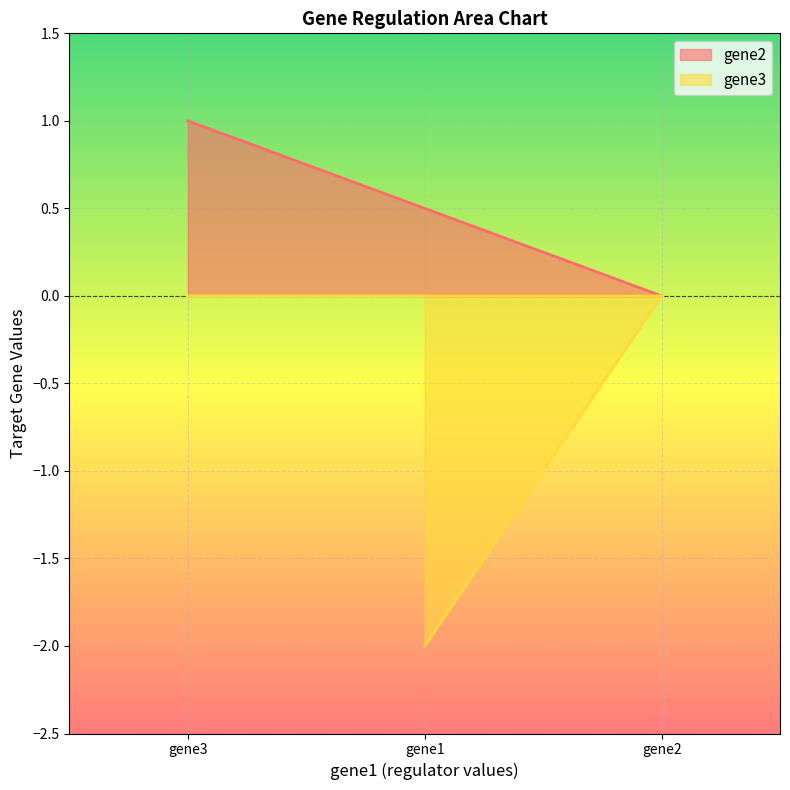

List the series in order of their overall mean, highest first.

gene2, gene3